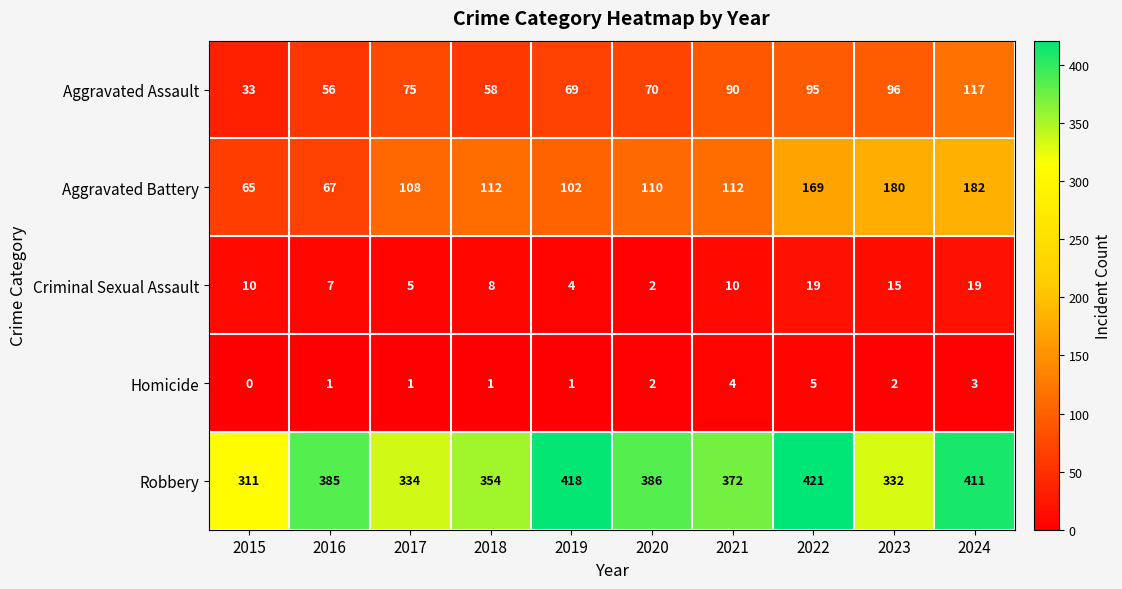

How many values in the Aggravated Battery series are below 112?

5